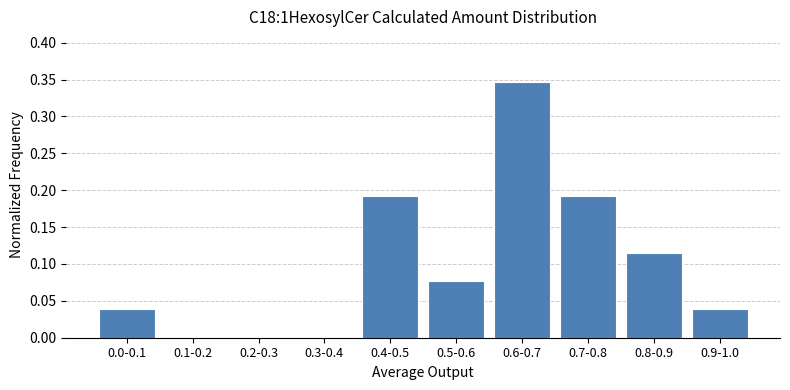

Between 0.6-0.7 and 0.8-0.9, which is larger?

0.6-0.7